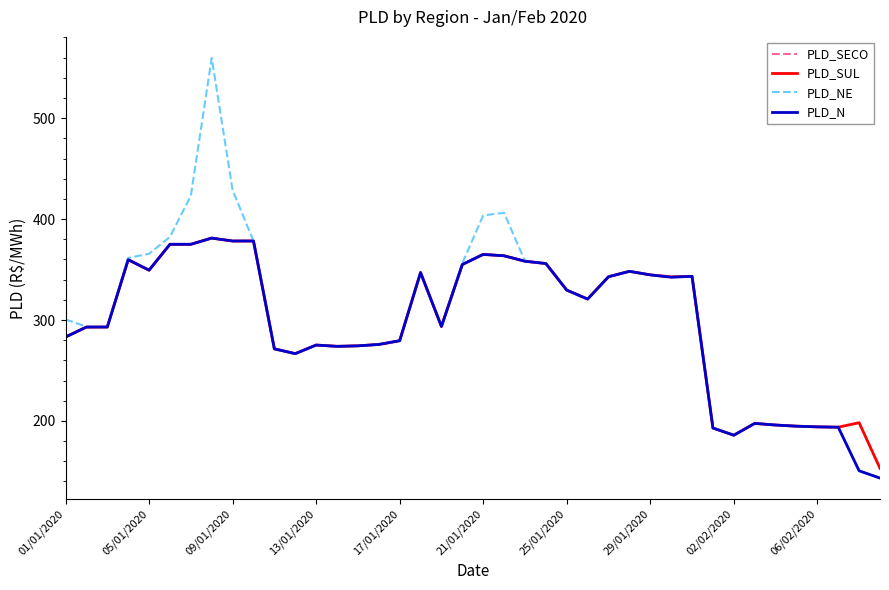

What is the minimum value for PLD_NE?

143.3